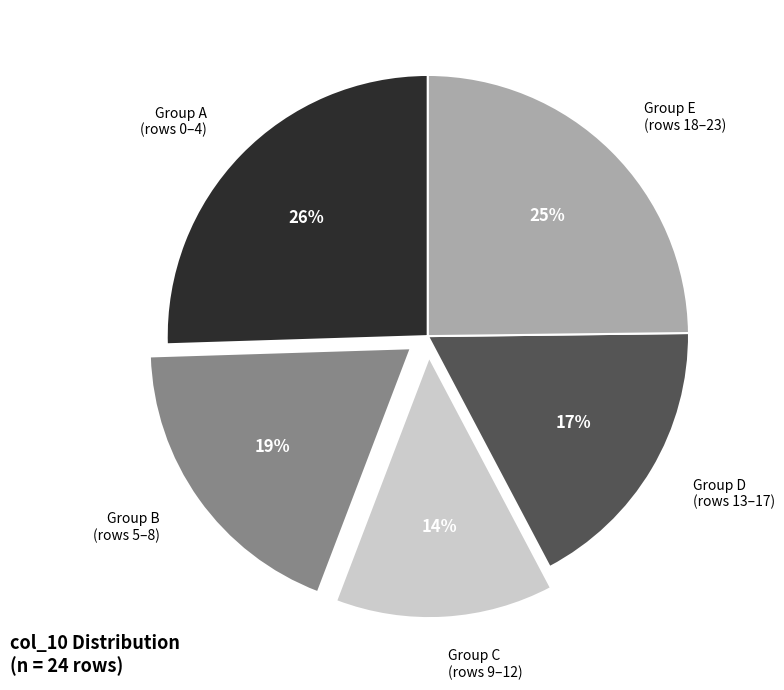

How many slices are in this pie chart?

5